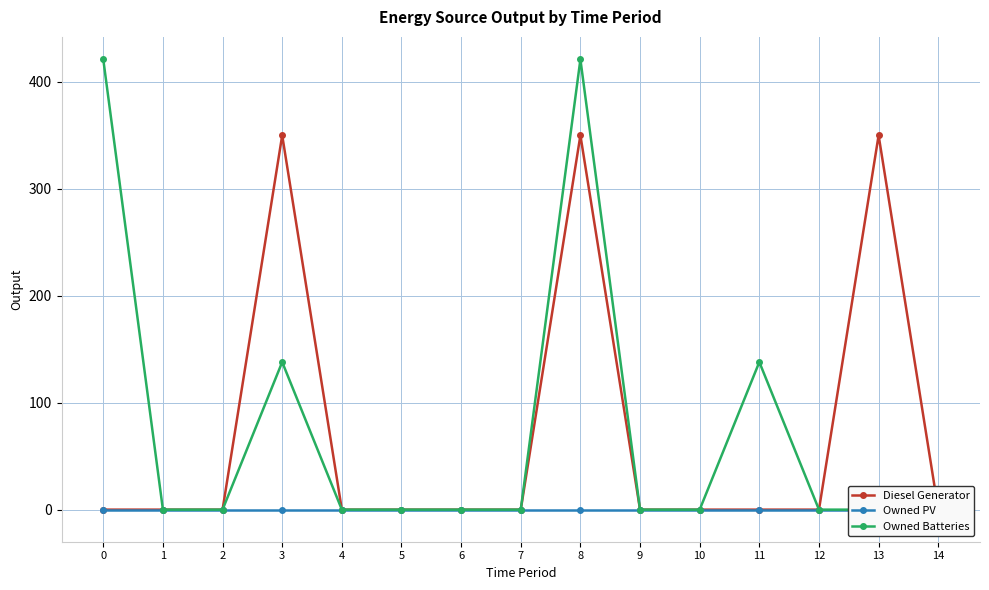

Which has a higher value, 9 or 14?

9